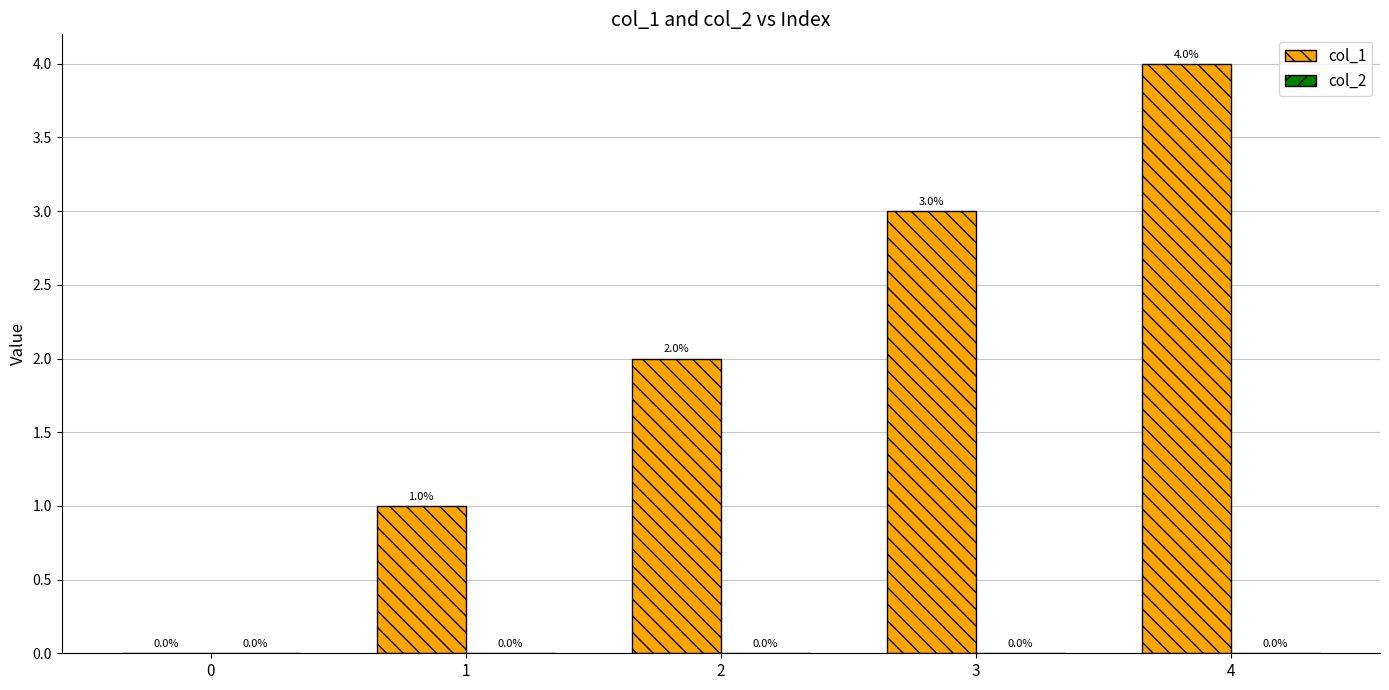

True or false: the data shows -2 at 0.

False